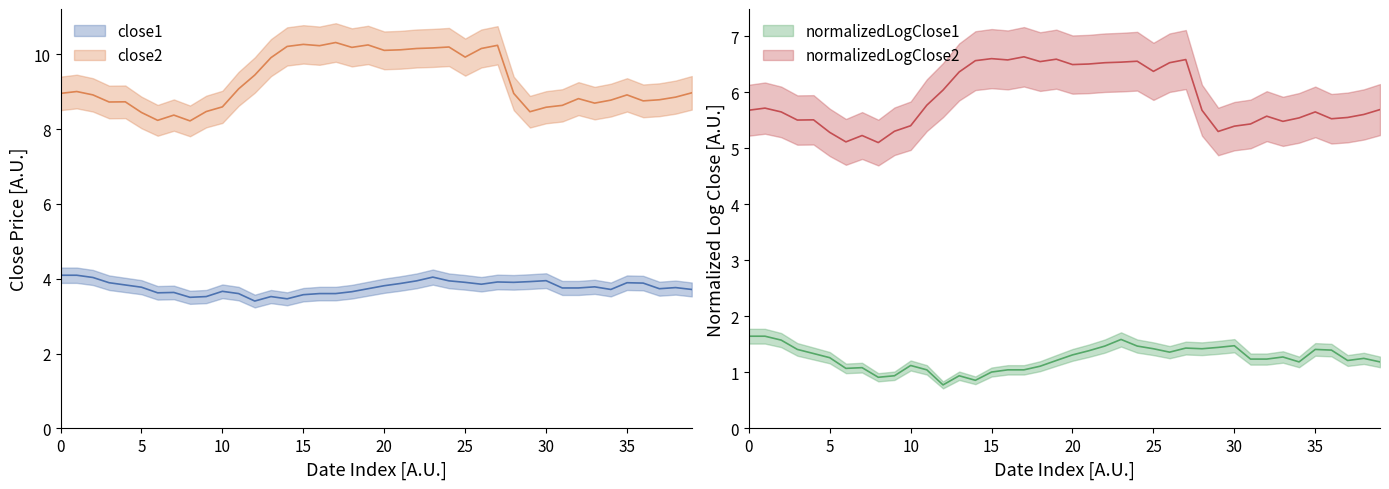

Count the number of categories in the chart.

40